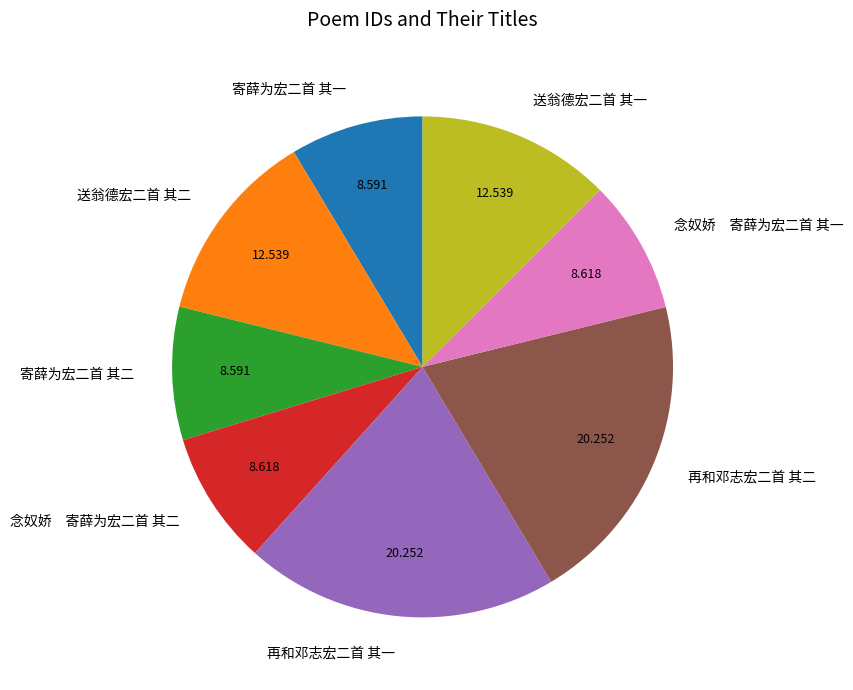

Is there any slice that represents more than half of the pie?

No